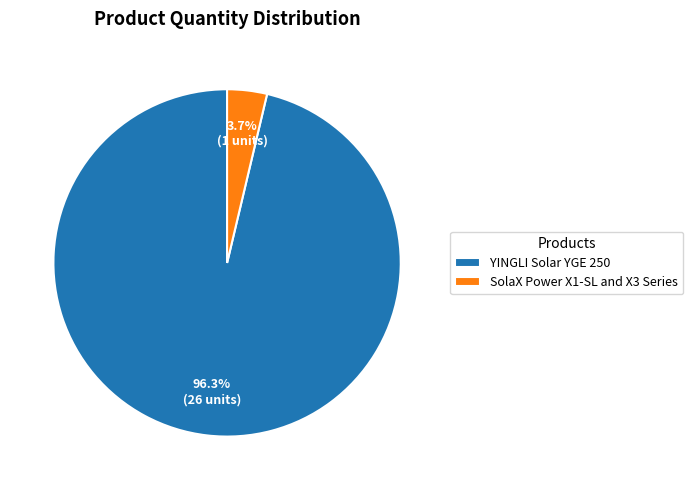

Combined, what portion of the pie is SolaX Power X1-SL and X3 Series and YINGLI Solar YGE 250?

100.0%